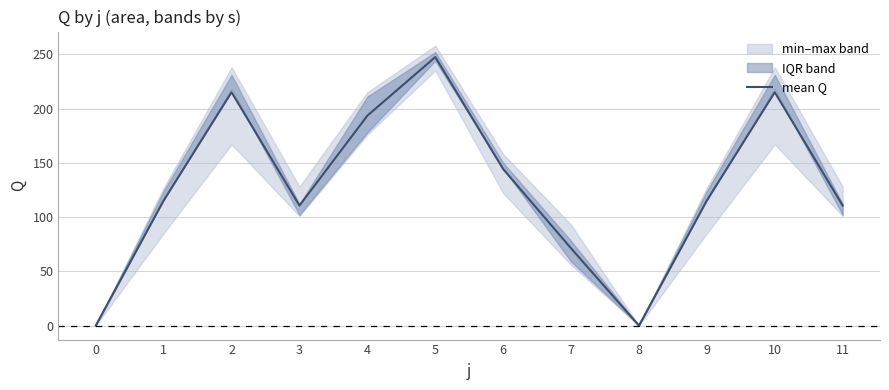

List the labels in order of value, largest first.

5, 2, 10, 4, 6, 1, 9, 3, 11, 7, 0, 8